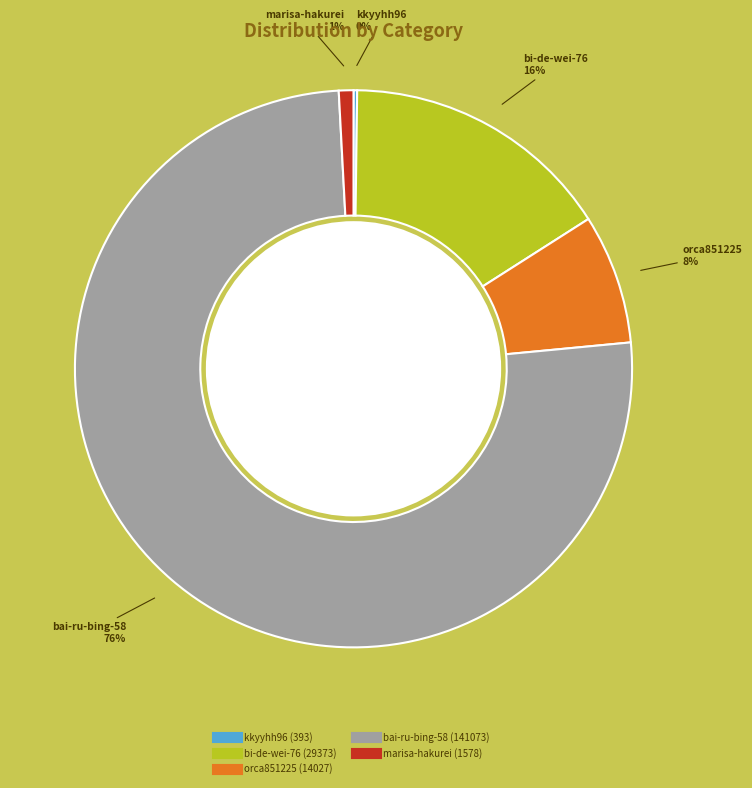

True or false: bi-de-wei-76 accounts for 16% of the total.

True